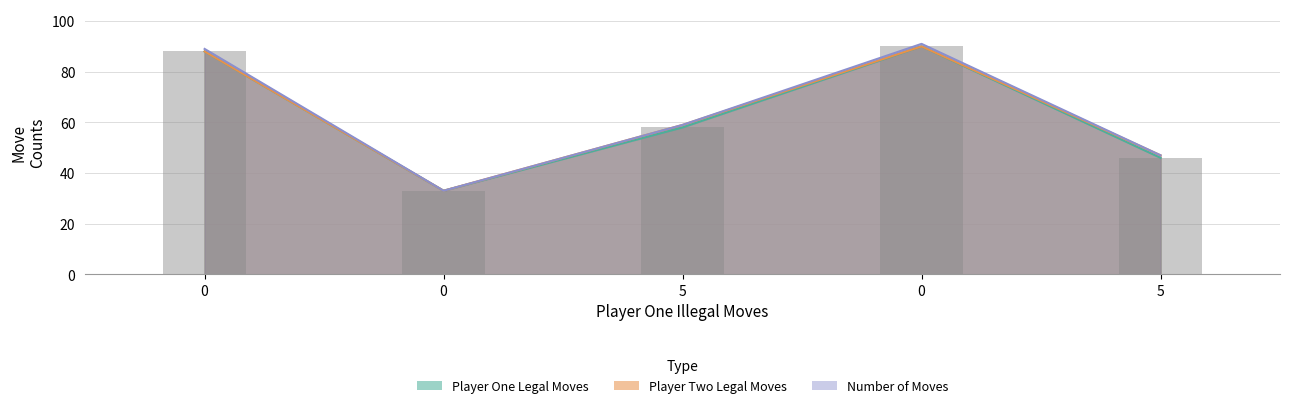

What is the sum of all player_two_legal_moves values?

317